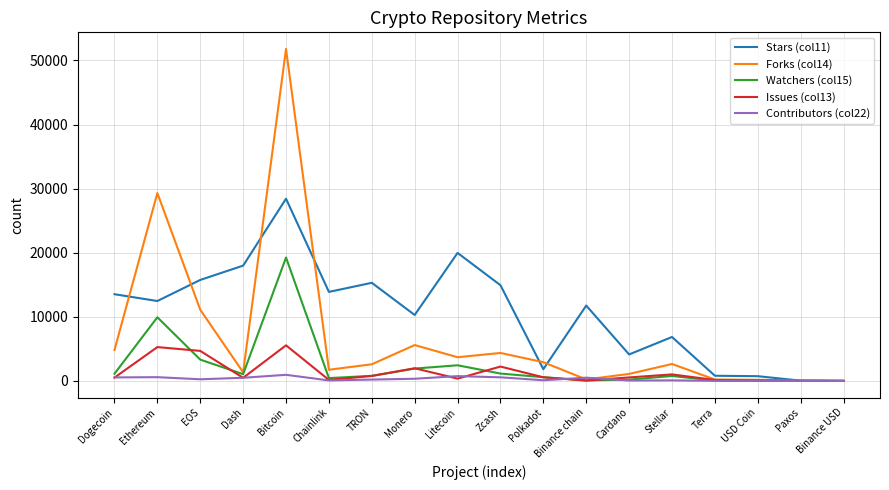

What position from the right is Cardano?

6